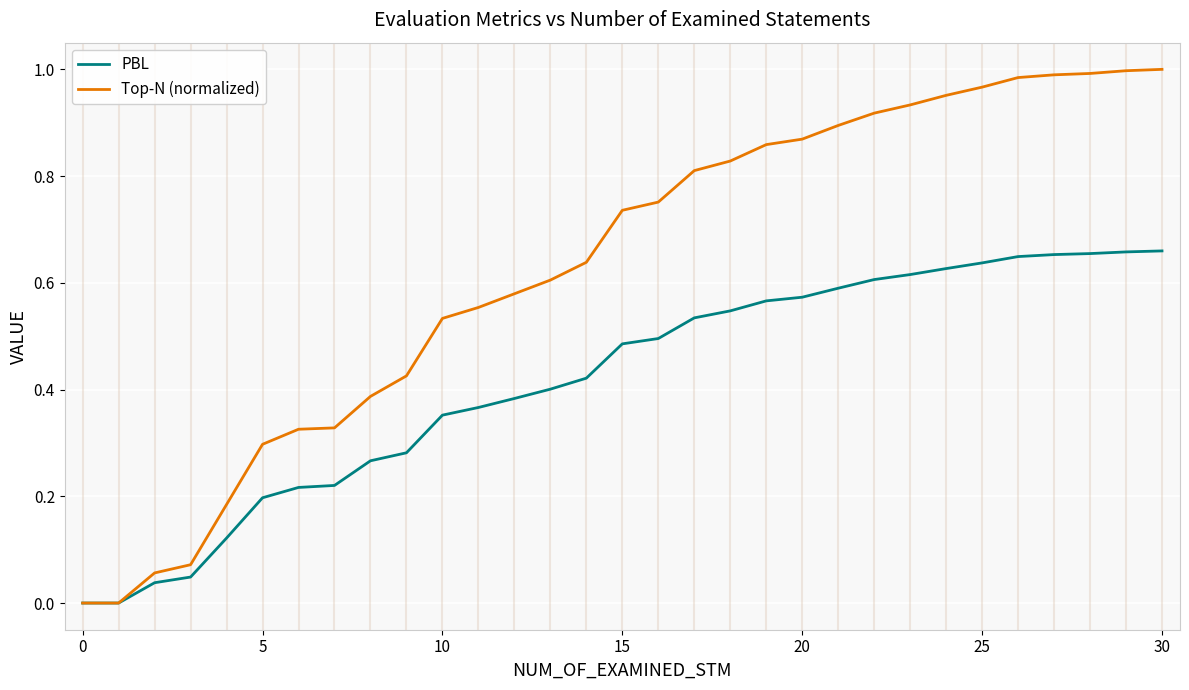

List the series in order of their overall mean, lowest first.

PBL, Top-N (normalized)